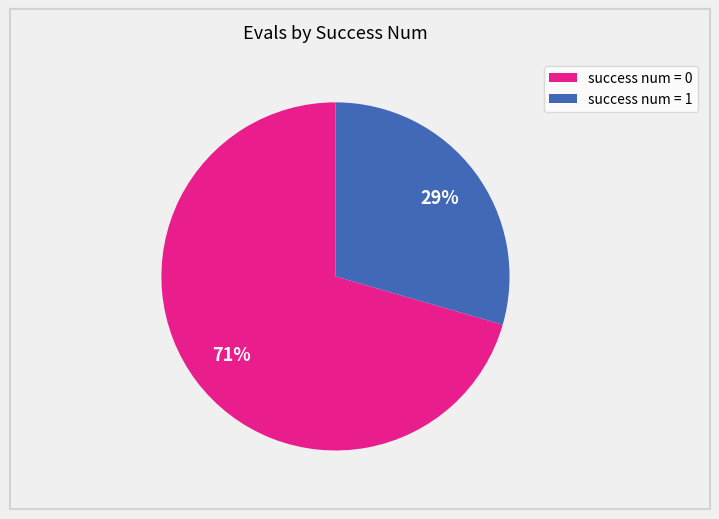

Count the number of slices in the pie.

2